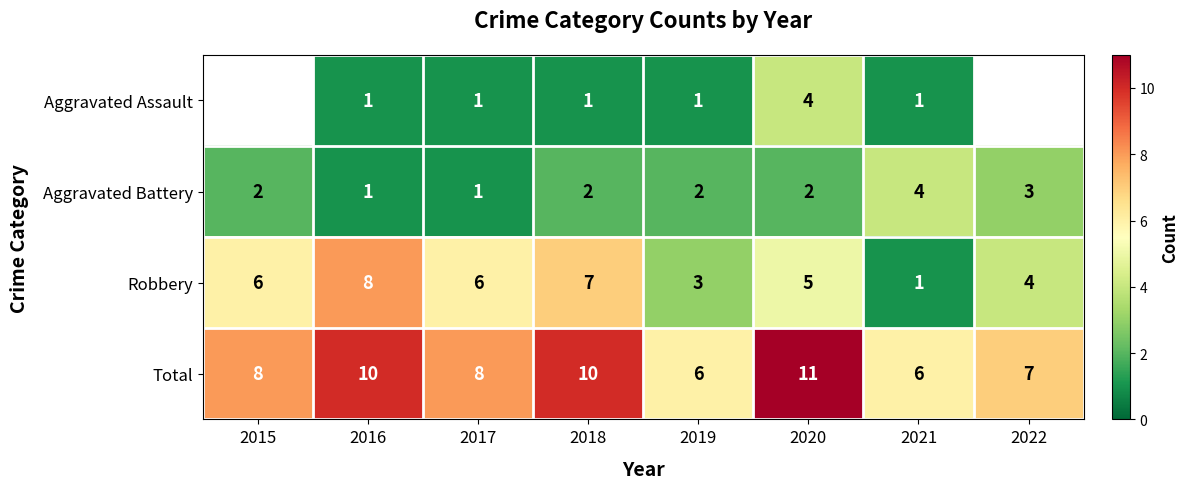

What is the sum of all Robbery values?

40